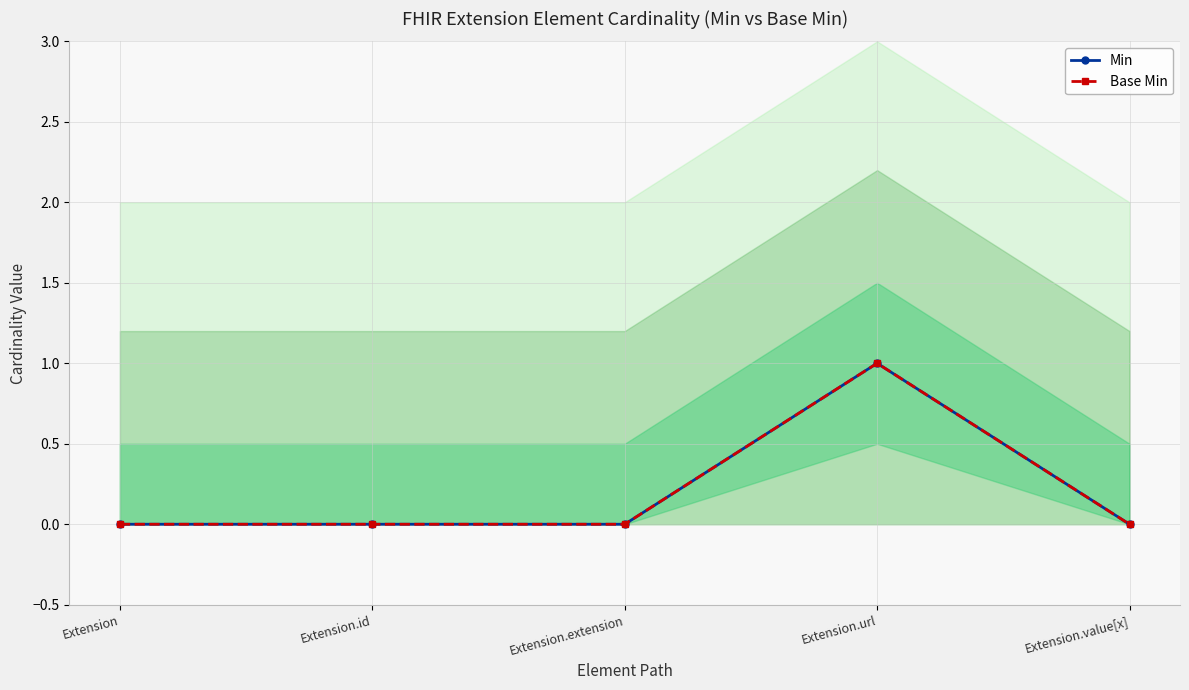

True or false: Base Min and Min intersect in this chart.

False